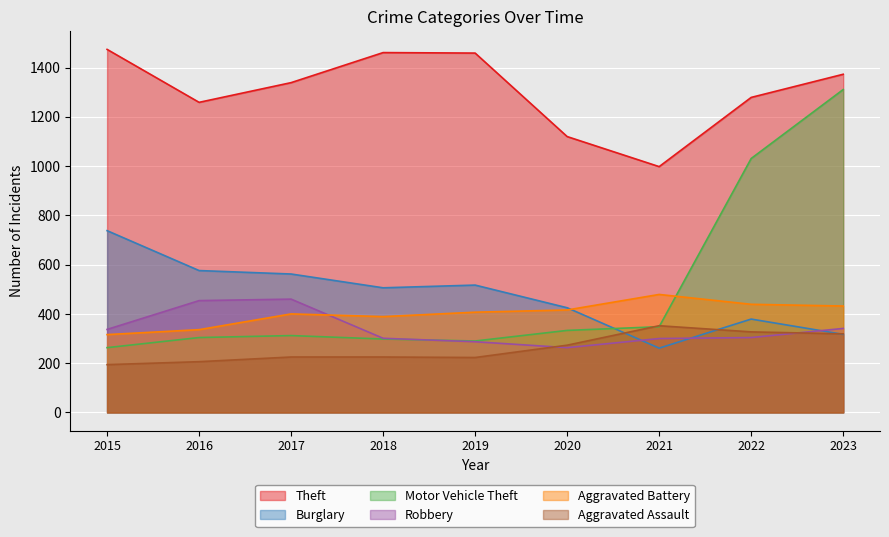

The Robbery series shows 368 at 2020. True or false?

False